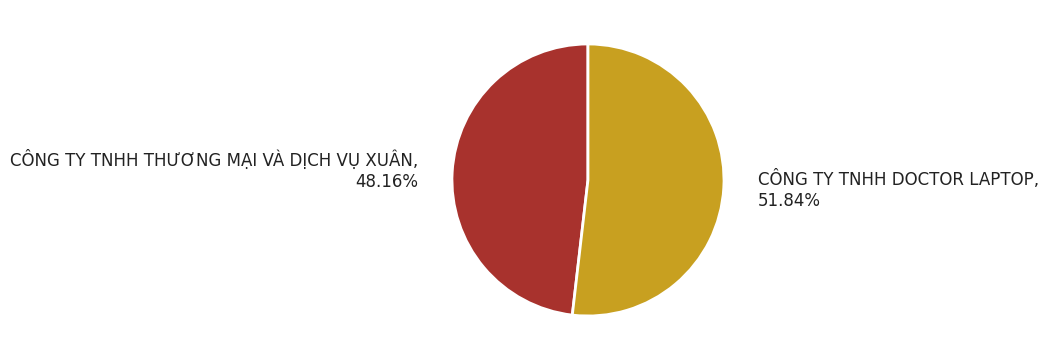

Is there any slice that represents more than half of the pie?

Yes